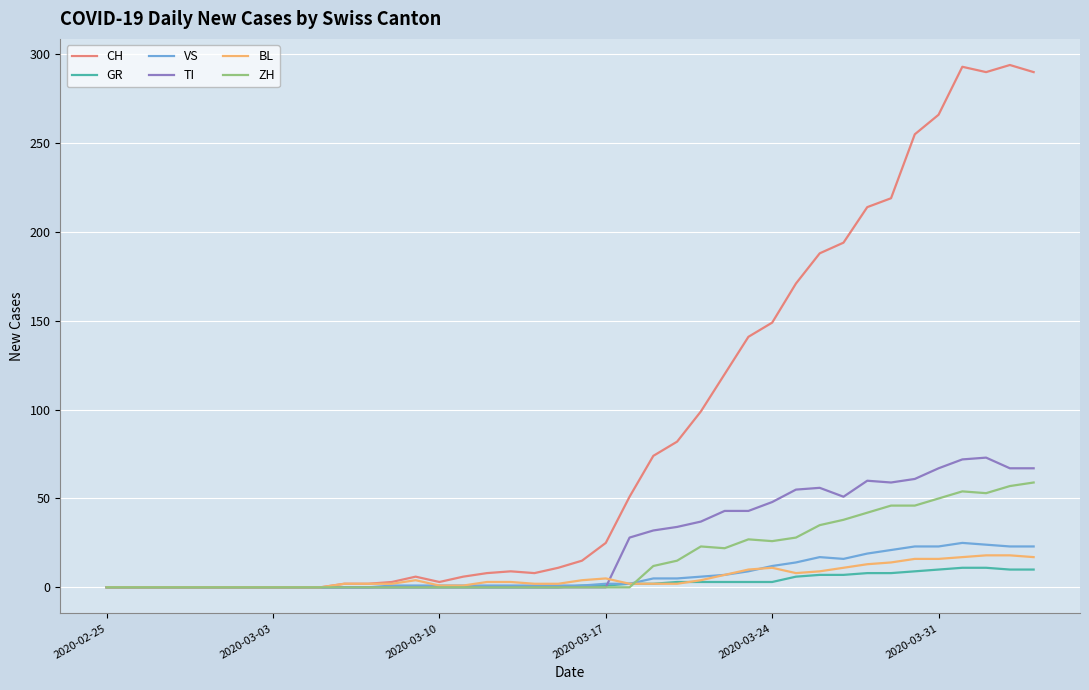

Which series has the largest total across all categories?

CH